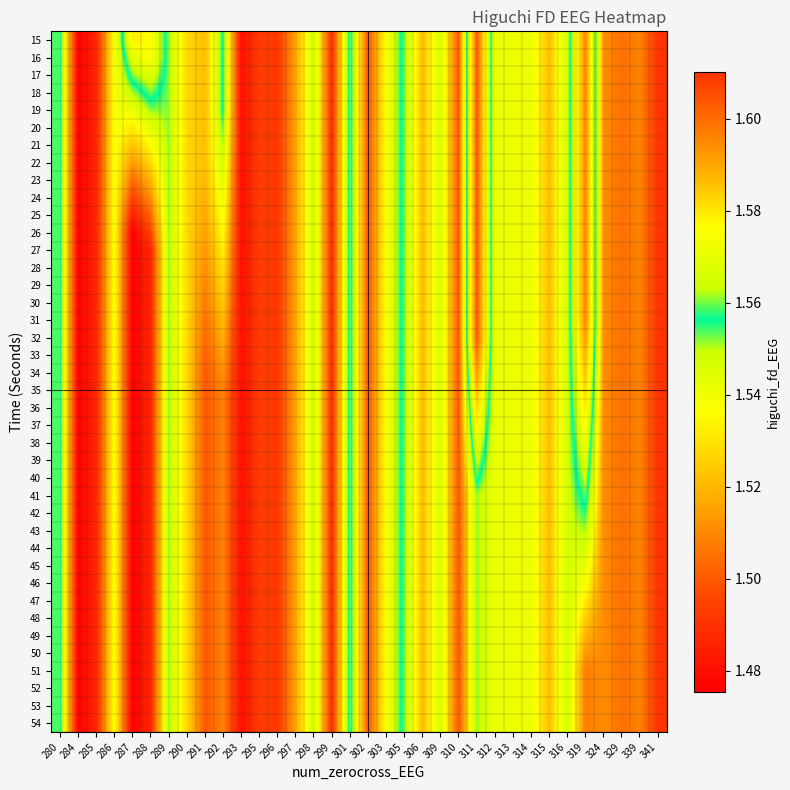

Which category has the lowest value across all series?

287